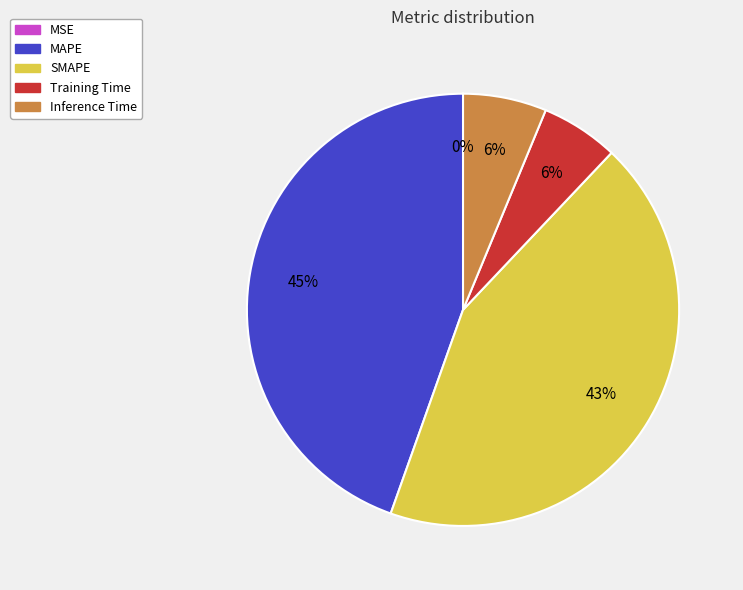

What percentage is the SMAPE slice, to the nearest percent?

43%